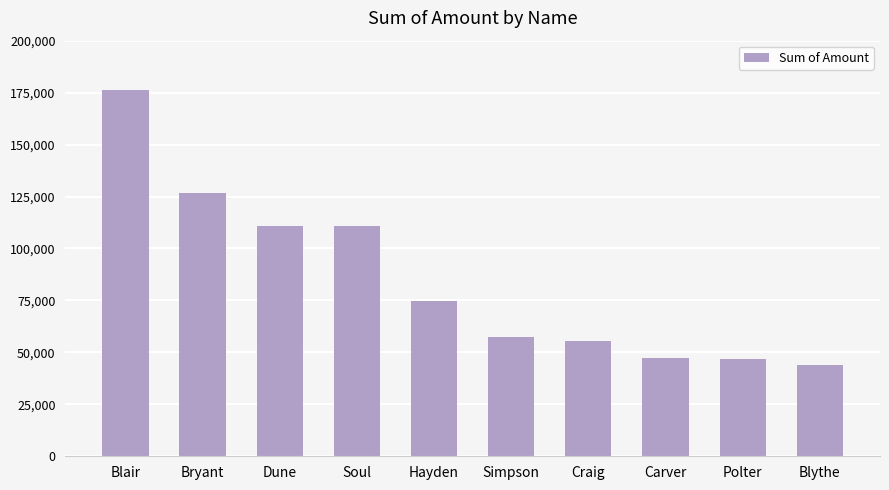

Does the chart contain stacked bars?

No